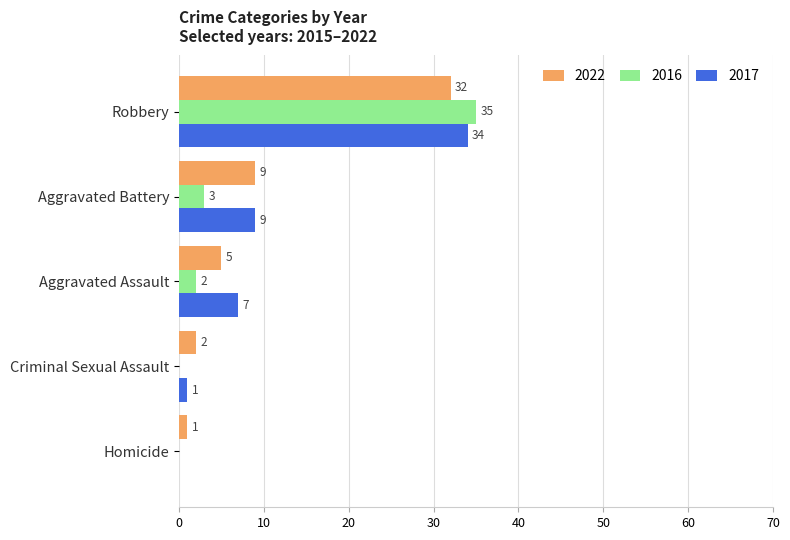

Between Aggravated Battery and Criminal Sexual Assault, which series saw the biggest shift?

2017